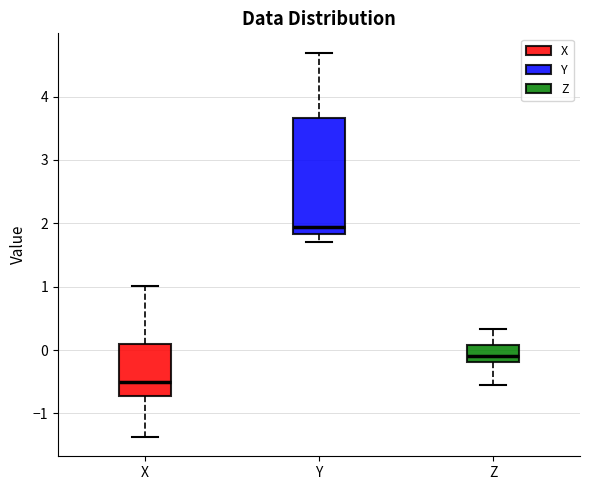

Reading left to right, read every box against the y-axis: the position of its median line, the range the box covers, and the ends of its whiskers. The values are not printed on the chart, so give them approximately, as read against the axis.

X: median -0.5, box -0.7 to 0.1, whiskers -1.4 to 1.0
Y: median 1.9, box 1.8 to 3.7, whiskers 1.7 to 4.7
Z: median -0.1, box -0.2 to 0.1, whiskers -0.5 to 0.3